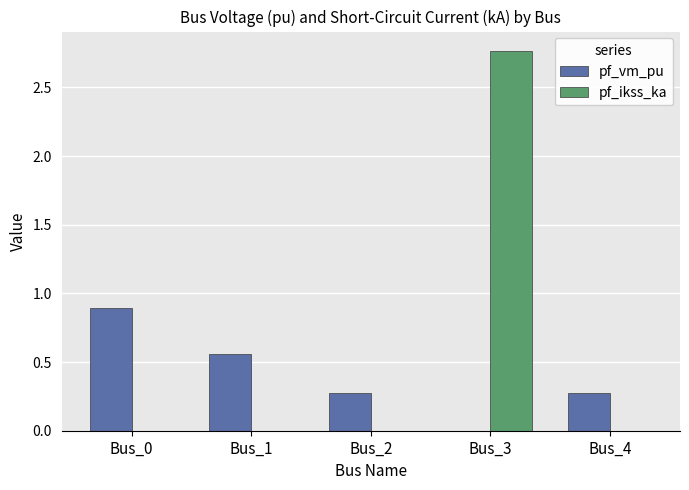

How many groups of bars are there?

5